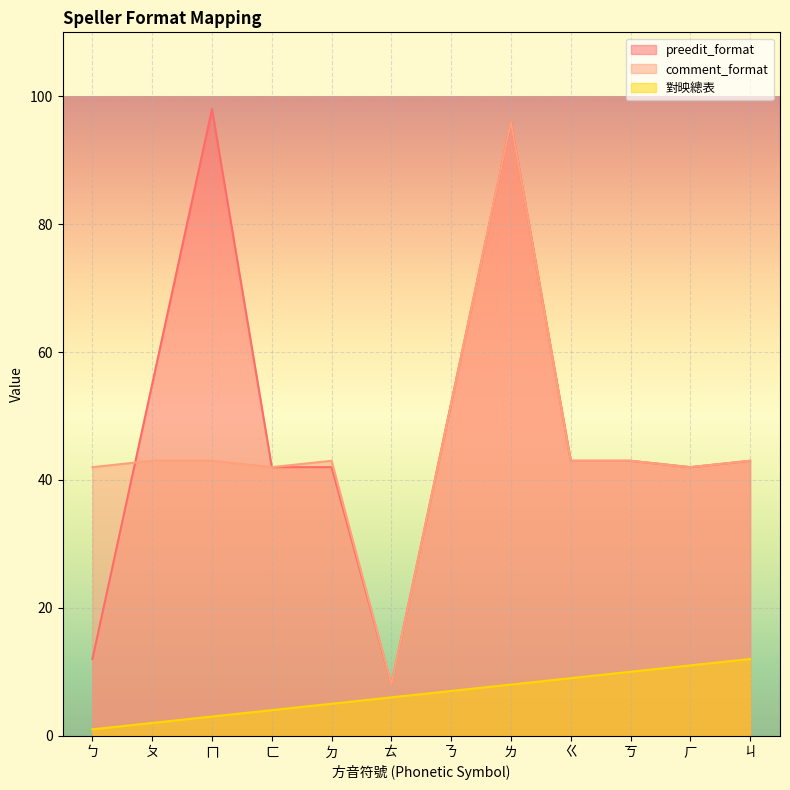

What is the maximum value for preedit_format?

98